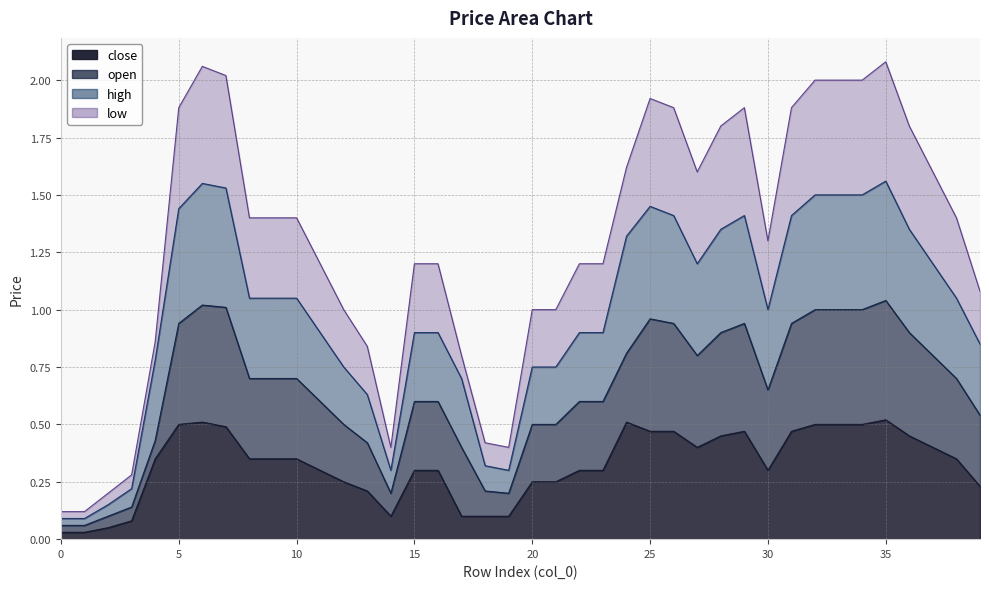

Is the value of low at 2 greater than the value of high at 21?

No